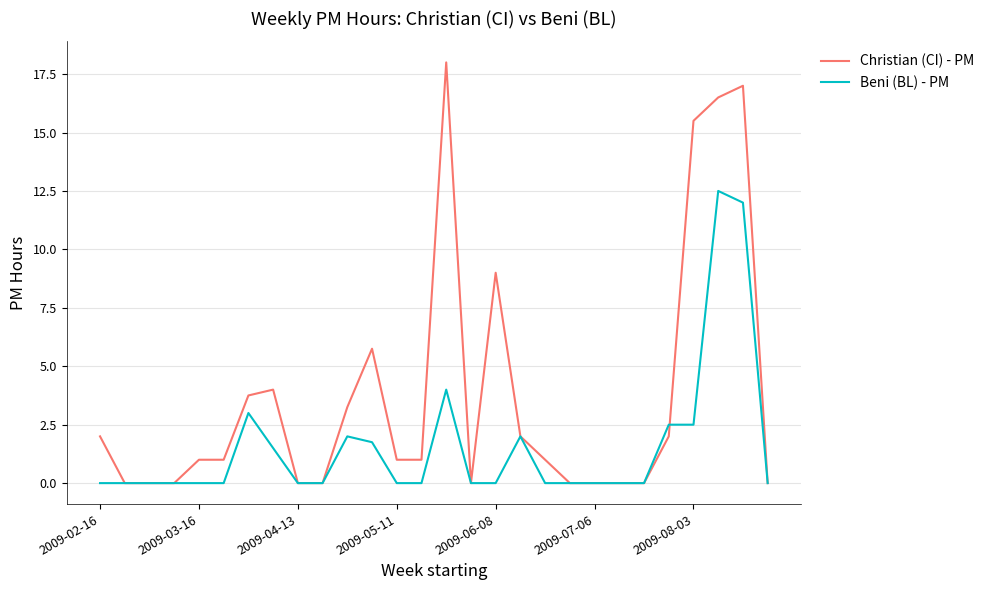

What is the maximum value shown in the chart?

18.0